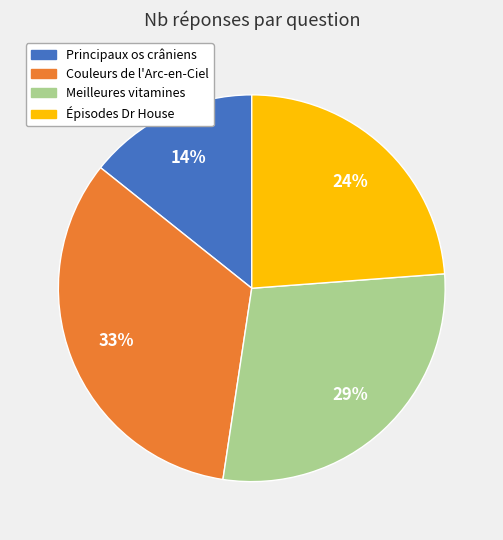

Combined, do Principaux os crâniens and Épisodes Dr House account for over 50%?

No